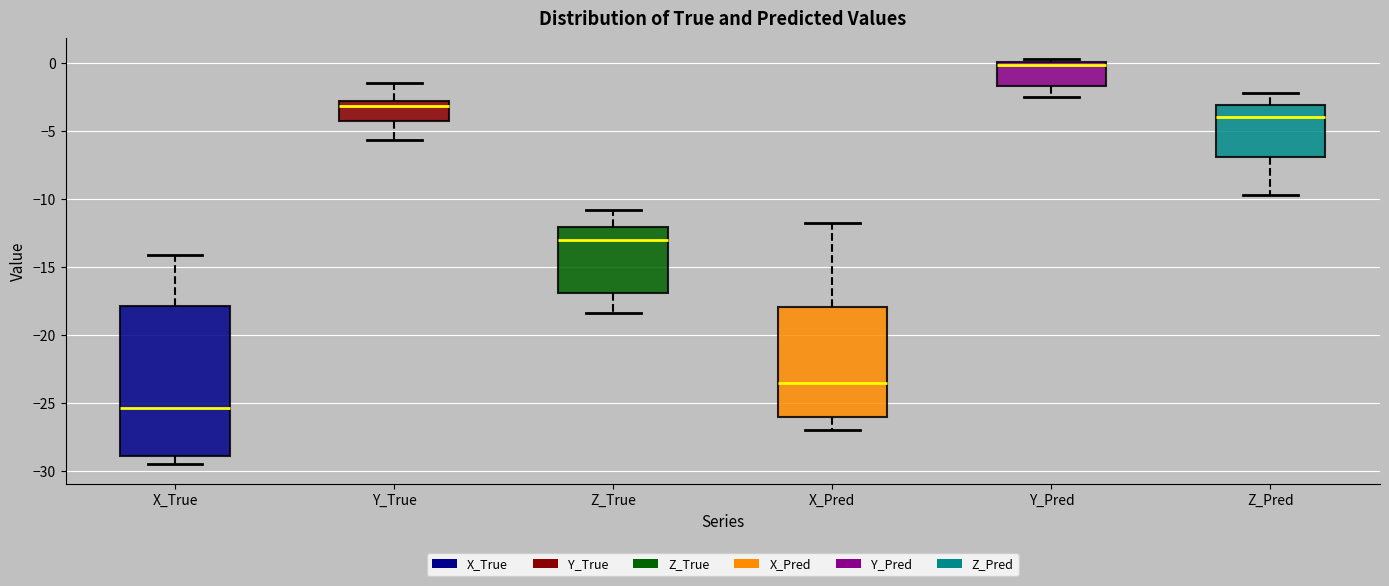

Which box has the lowest median line?

X_True